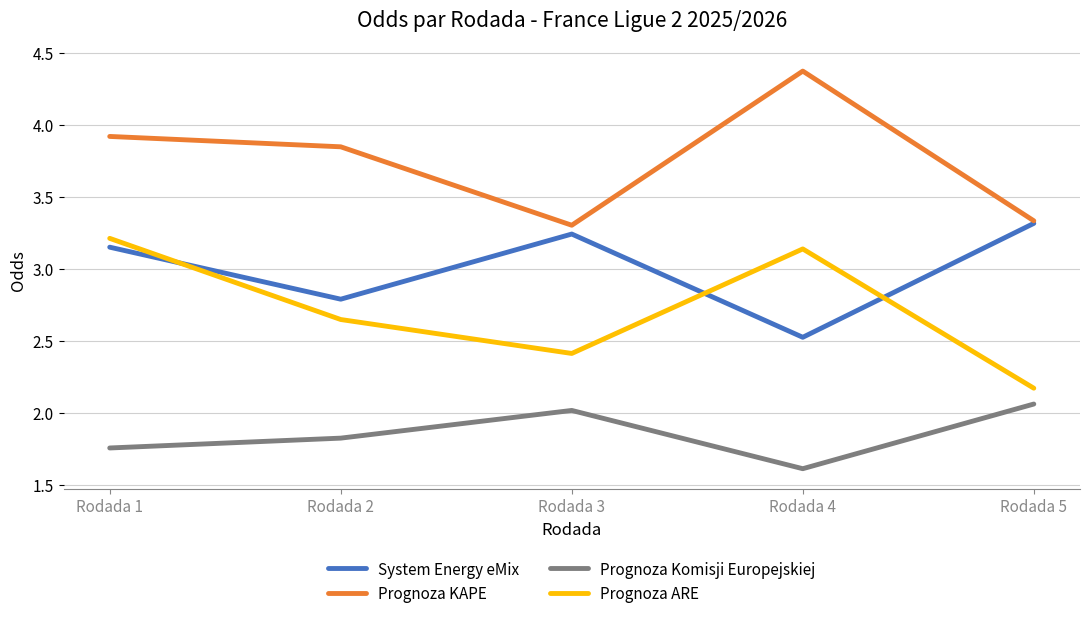

Which series has the largest total across all categories?

Prognoza KAPE